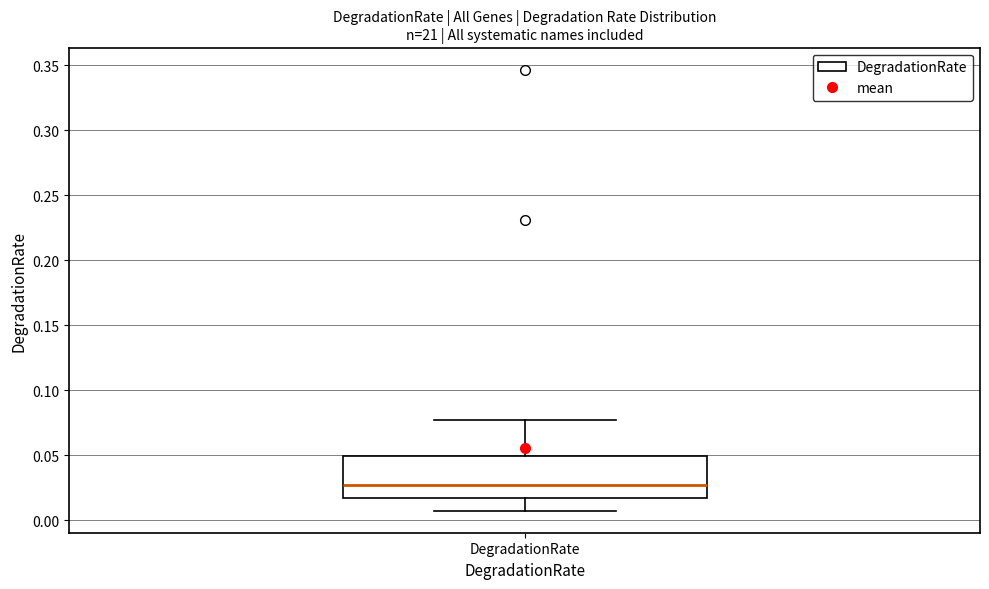

Read this box plot against the y-axis: the position of the median line, the range covered by the box, and the ends of both whiskers. The values are not printed on the chart, so give them approximately, as read against the axis.

median 0.025, box 0.015 to 0.050, whiskers 0.005 to 0.075